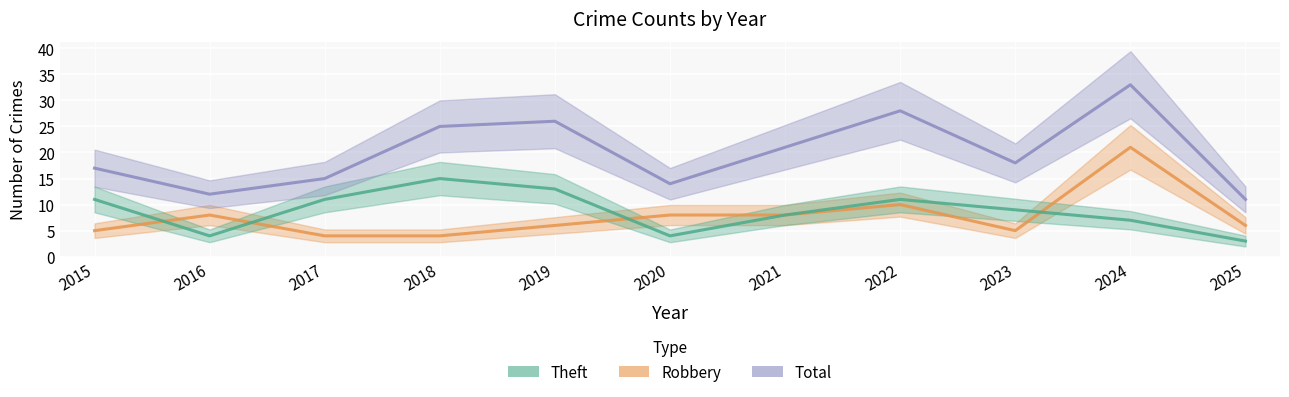

What is the highest value of the Robbery series?

21